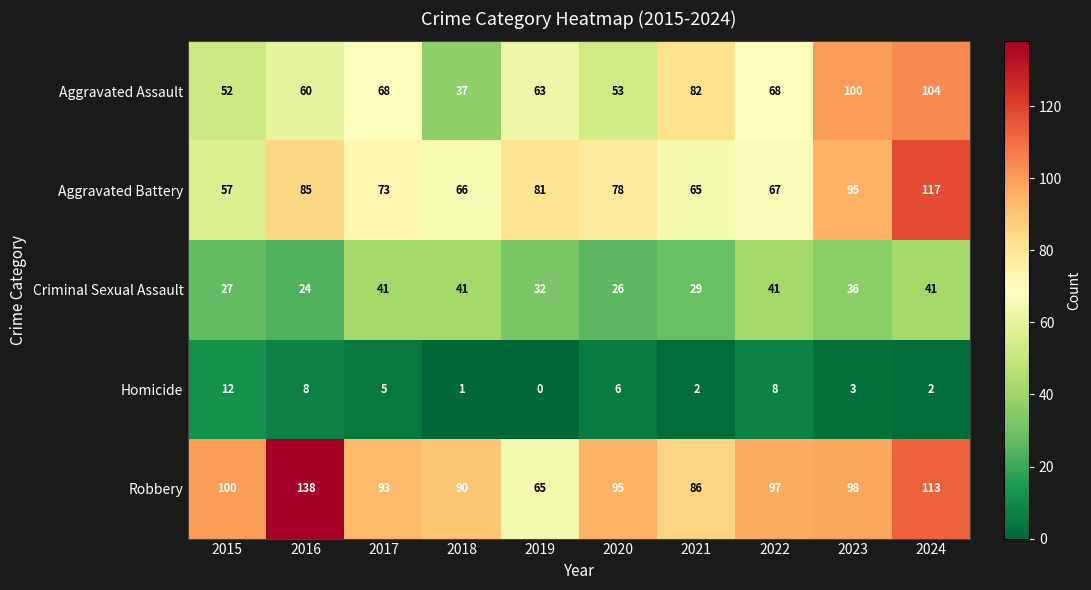

Between 2019 and 2021, which series saw the biggest shift?

Robbery